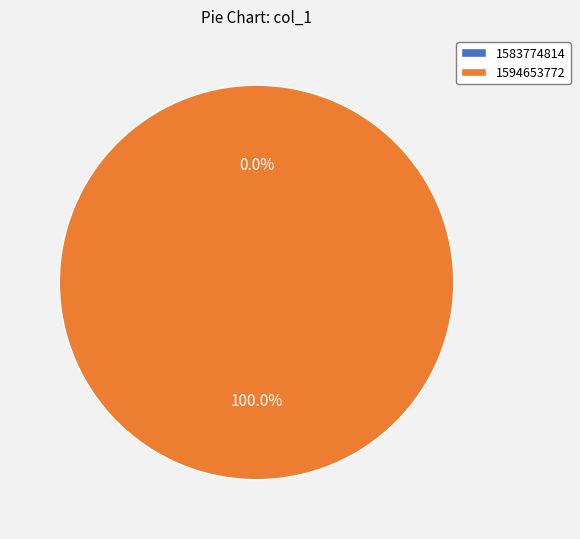

True or false: 1594653772 accounts for 100% of the total.

True